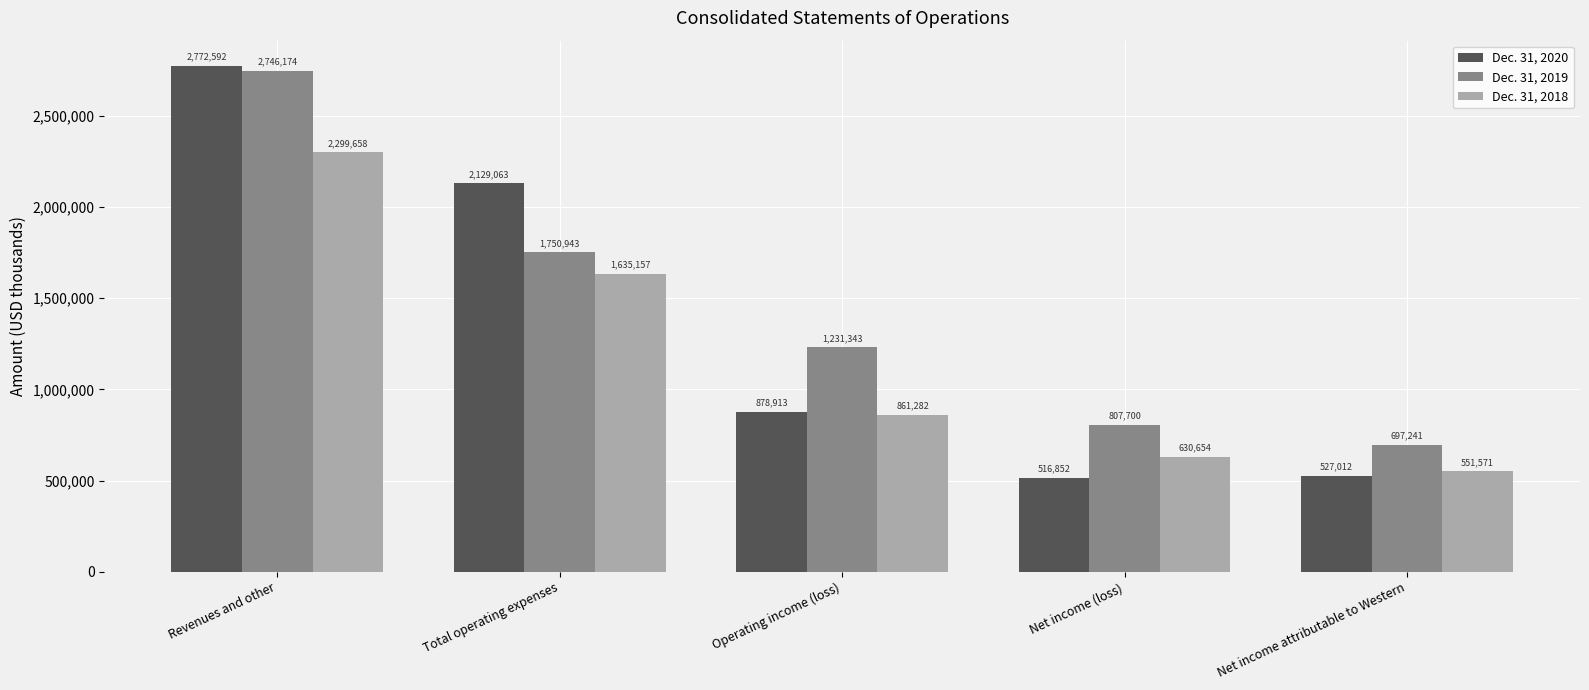

Is it true that Dec. 31, 2020 equals 878913 at Operating income (loss)?

True